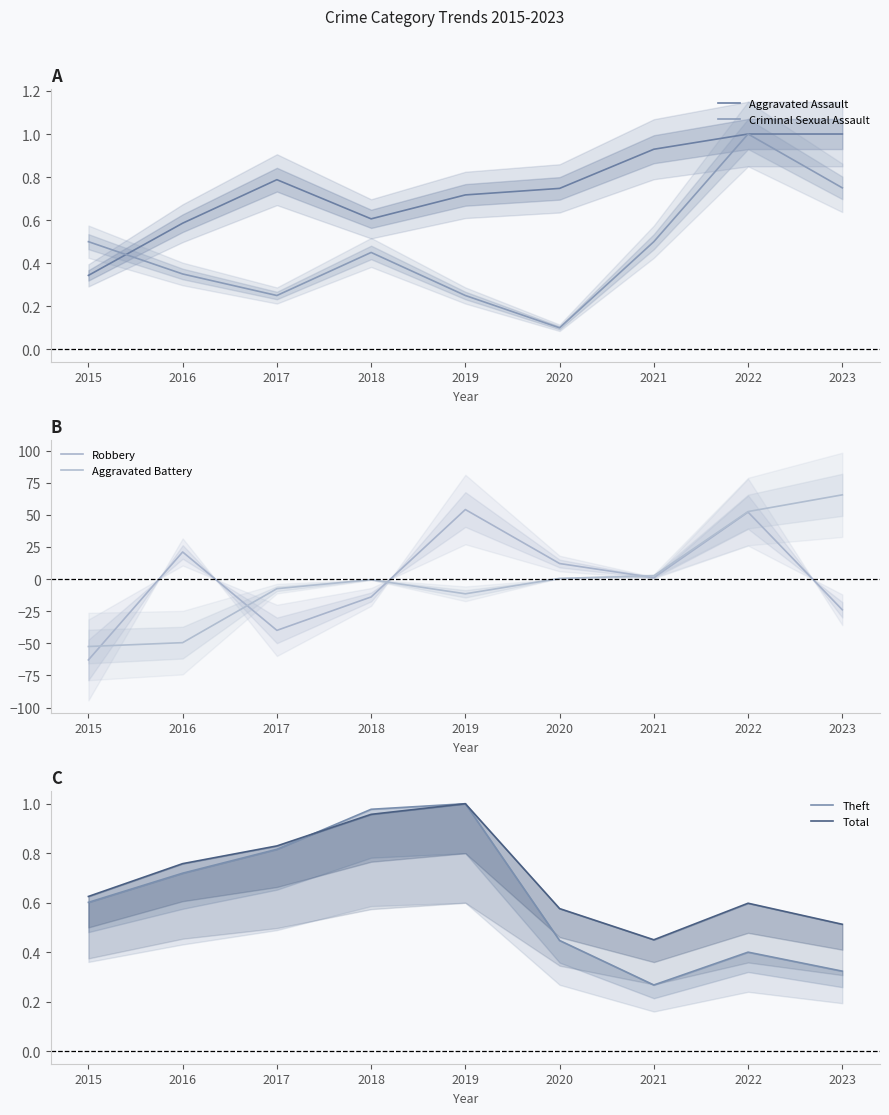

What is the average value of the Criminal Sexual Assault series?

0.5